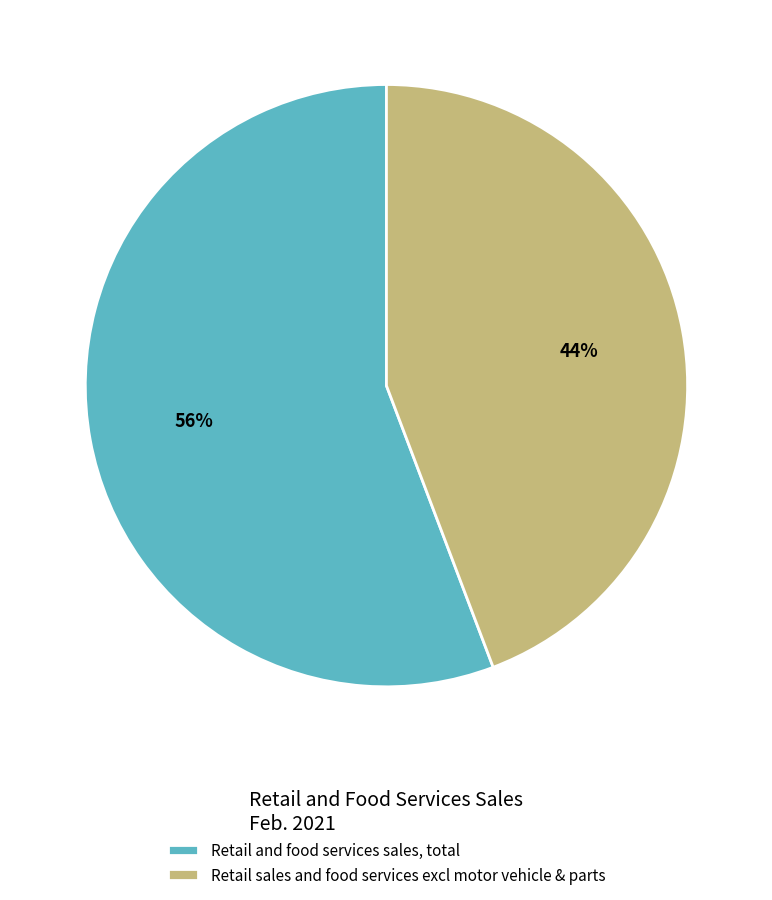

What is the ratio of the value at Retail sales and food services excl motor vehicle & parts to the value at Retail and food services sales, total?

0.8